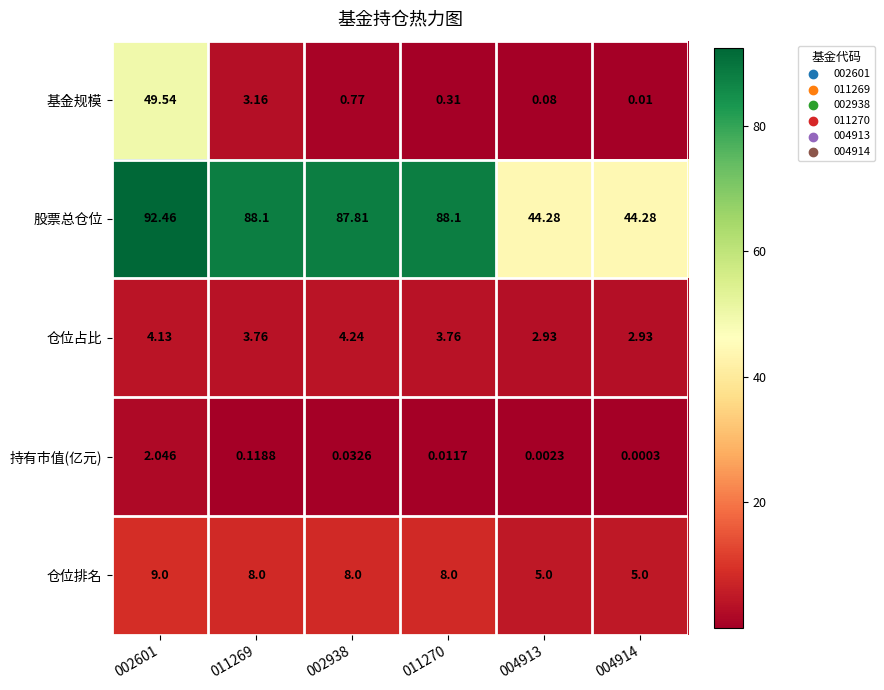

Rank the series by their maximum value, from lowest to highest.

持有市值(亿元), 仓位占比, 仓位排名, 基金规模, 股票总仓位